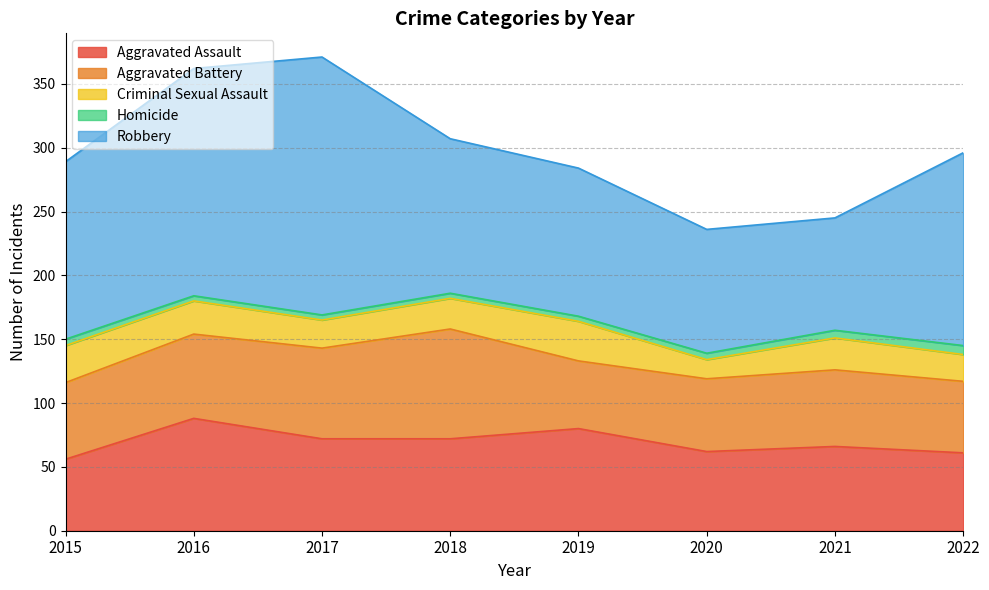

Which series changed the most between 2015 and 2021?

Robbery